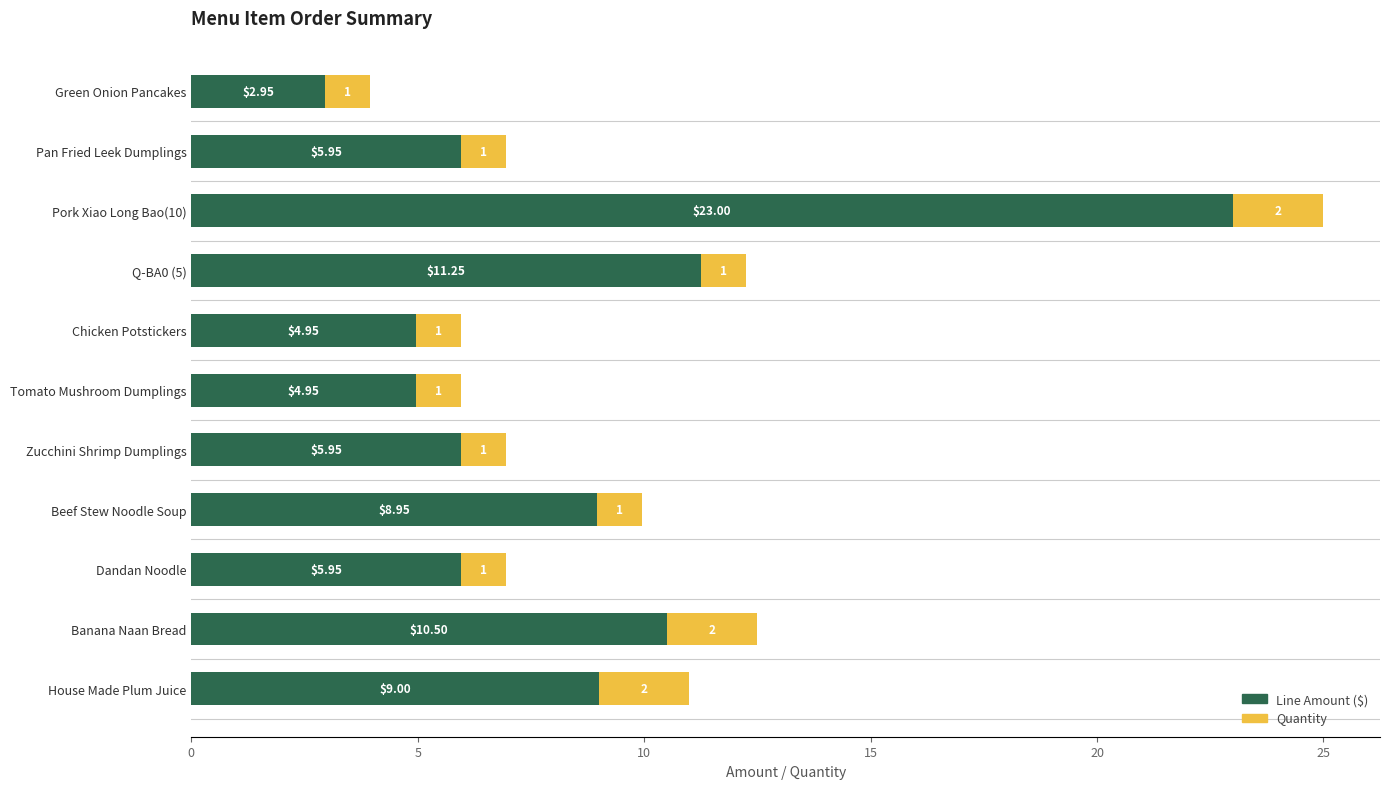

At which category is the sum across all series the highest?

Pork Xiao Long Bao(10)